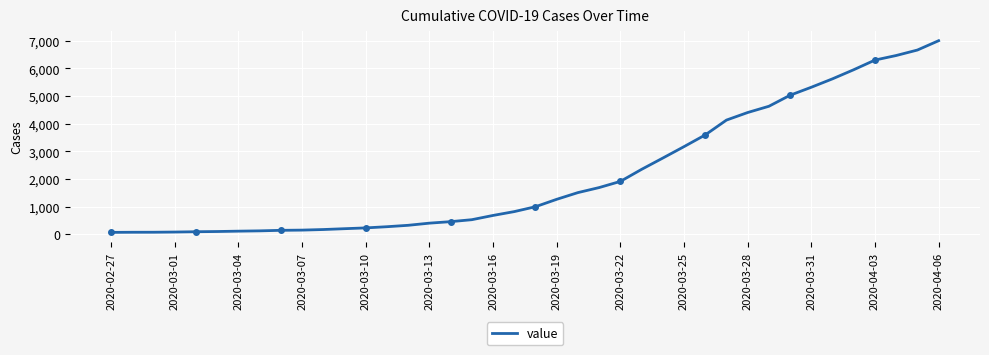

How many lines are shown in the chart?

1